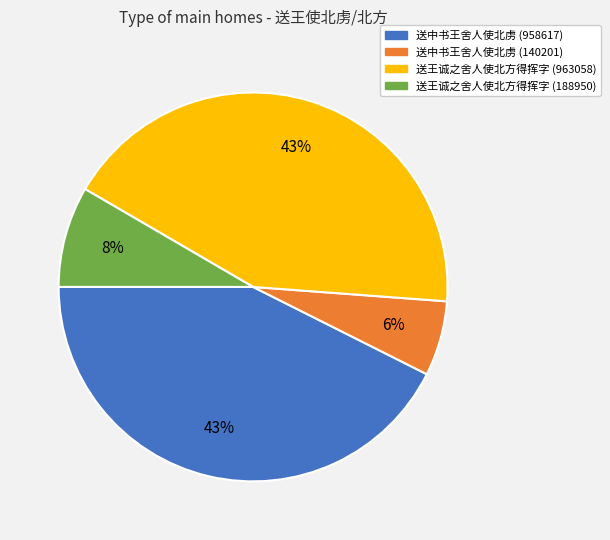

The 送中书王舍人使北虏 (958617) slice represents 50% of the pie. True or false?

False